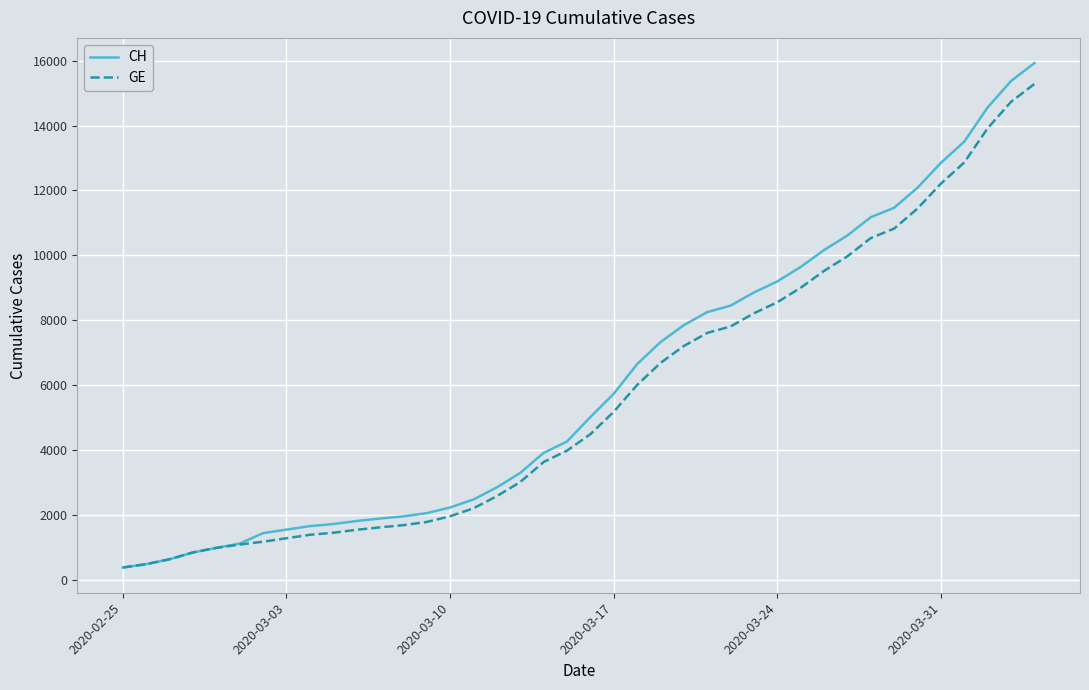

Which series has the widest spread of values?

CH